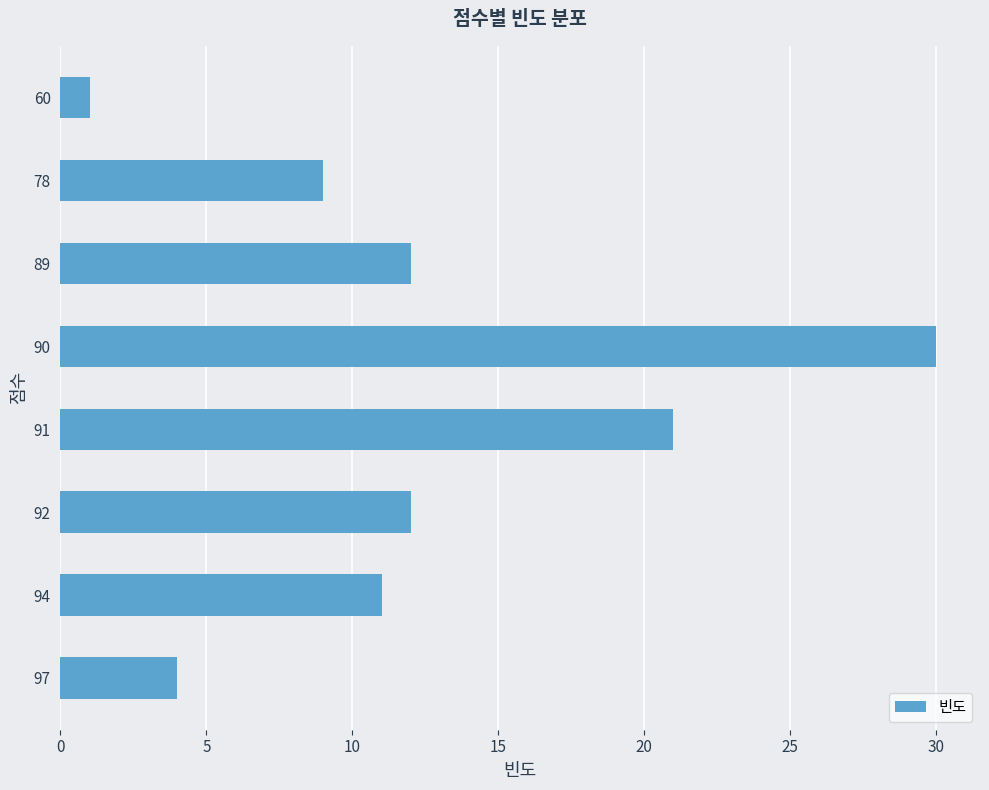

Reading bottom to top, extract all data points from this chart.

4	11	12	21	30	12	9	1